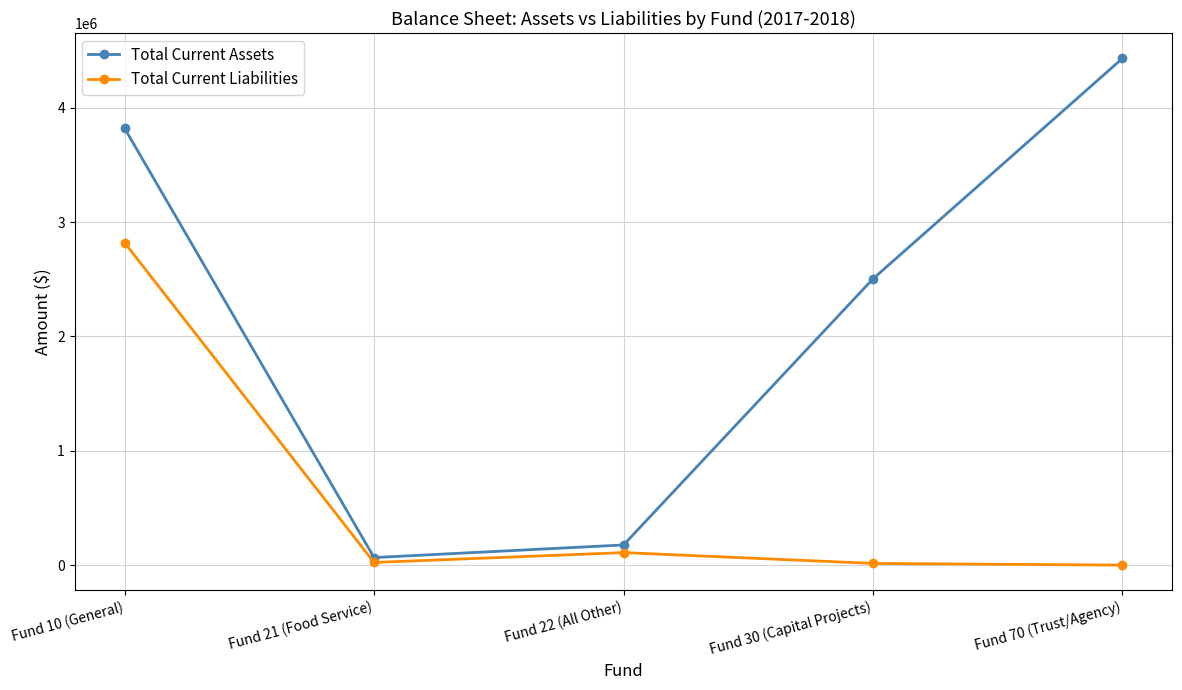

What is the difference between the second highest and second lowest values in the Total Current Assets series?

3642878.2